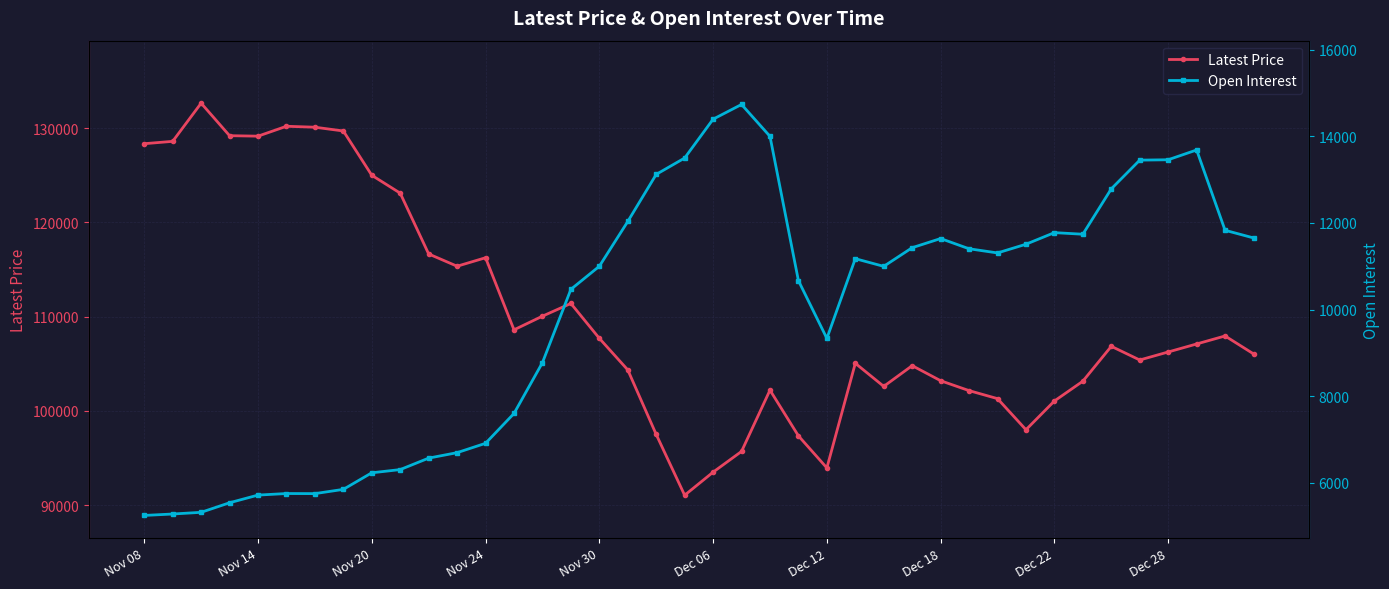

What is the maximum value for Latest Price?

132650